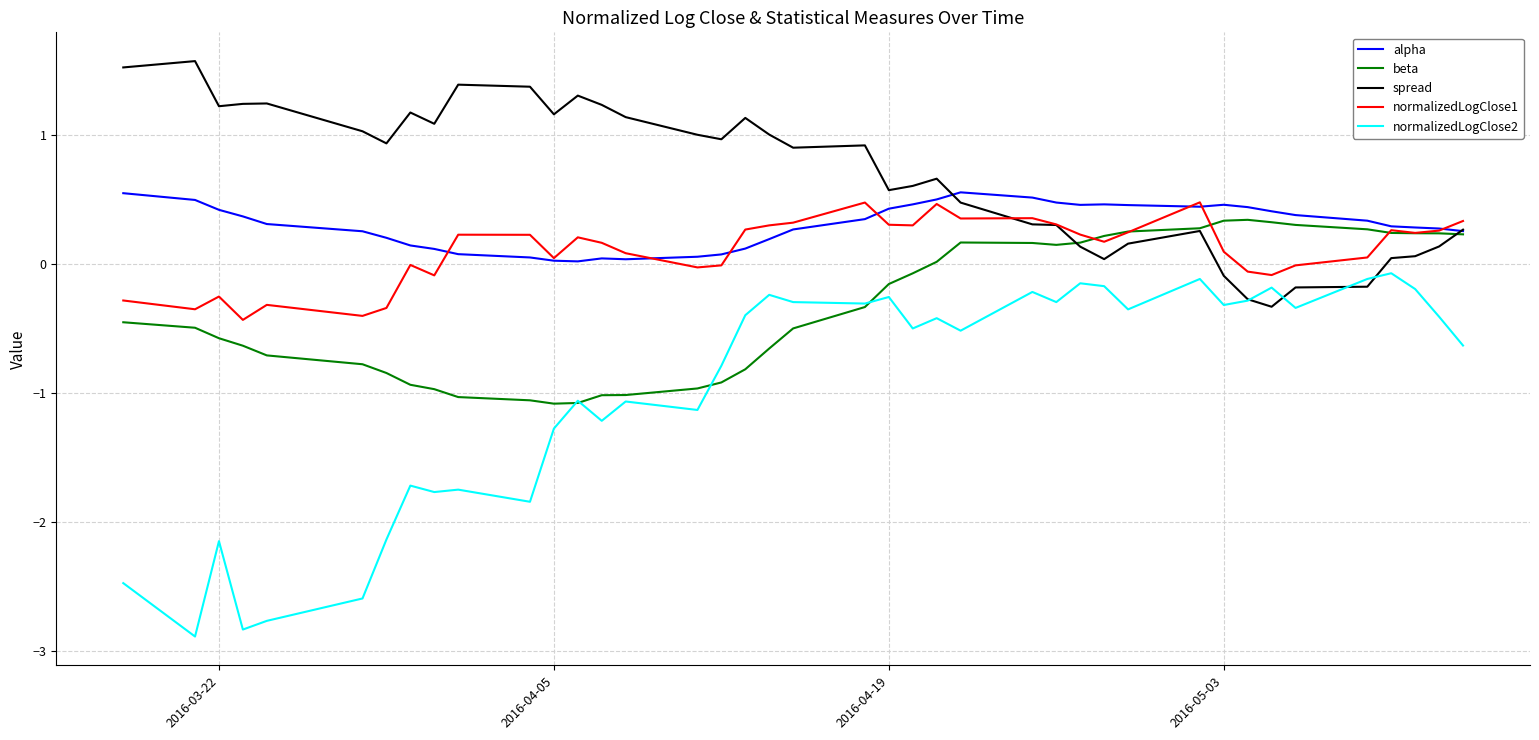

Which series has the largest range (max minus min)?

normalizedLogClose2